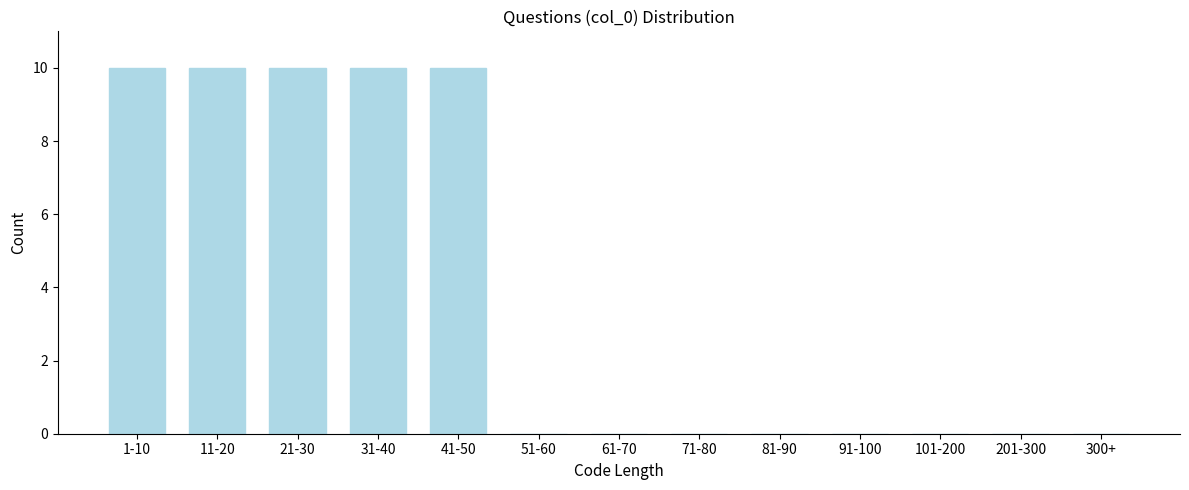

Reading left to right, list all the values displayed in this chart.

1-10=10	11-20=10	21-30=10	31-40=10	41-50=10	51-60=0	61-70=0	71-80=0	81-90=0	91-100=0	101-200=0	201-300=0	300+=0